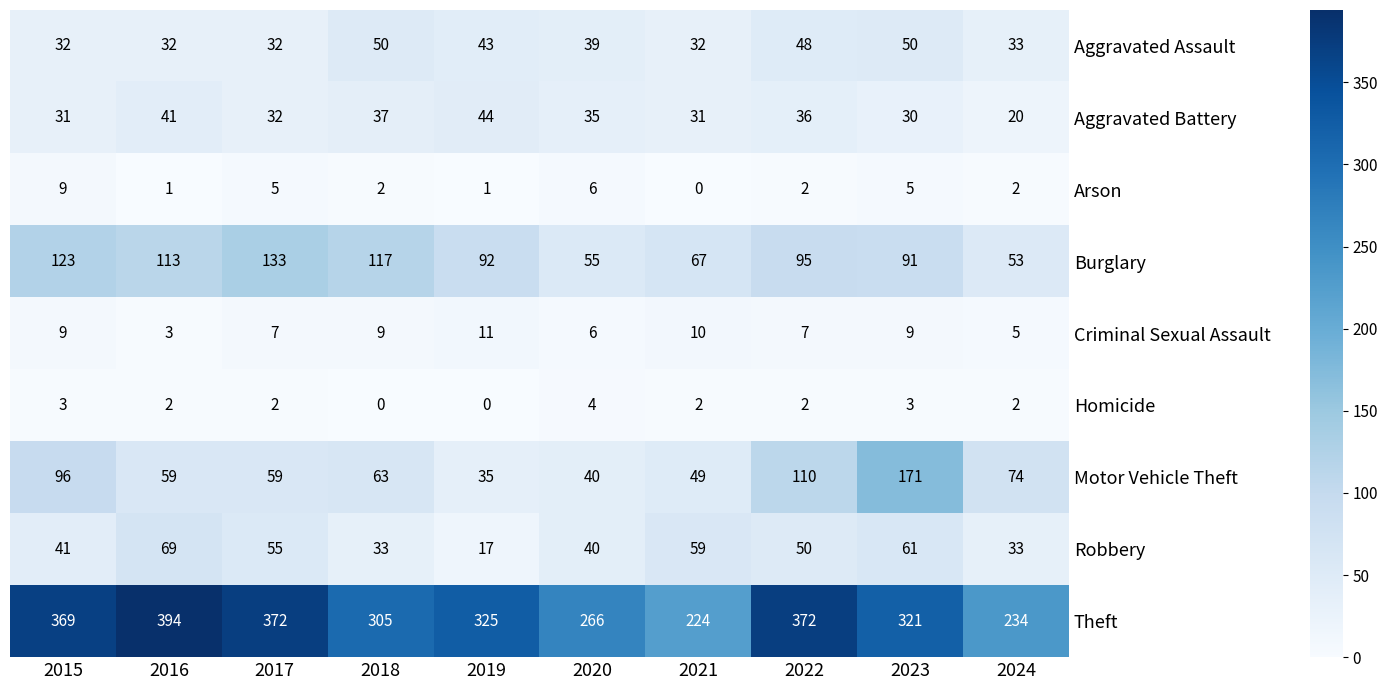

Rank the series at 2023 from highest to lowest value.

Theft, Motor Vehicle Theft, Burglary, Robbery, Aggravated Assault, Aggravated Battery, Criminal Sexual Assault, Arson, Homicide